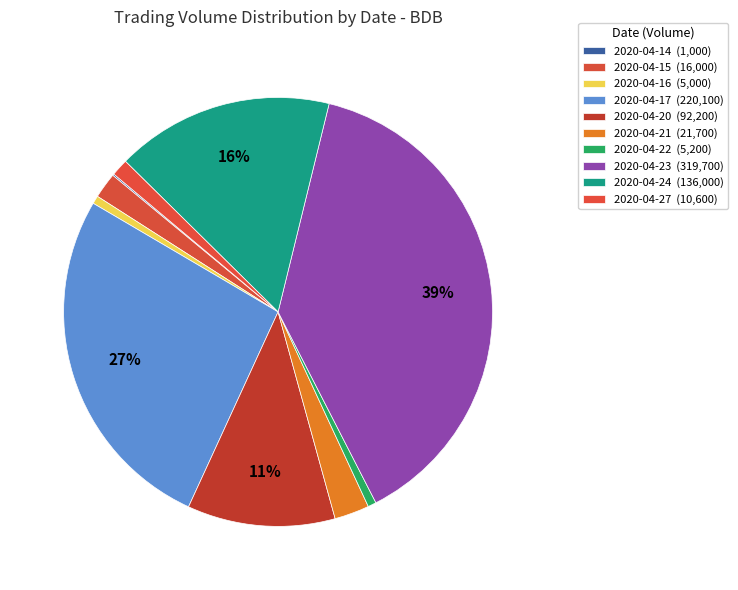

The 2020-04-20 slice represents 11% of the pie. True or false?

True